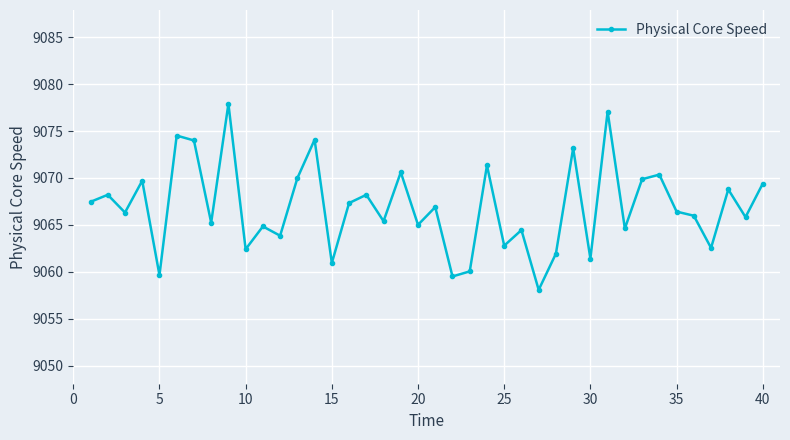

What is the greatest value displayed?

9077.9